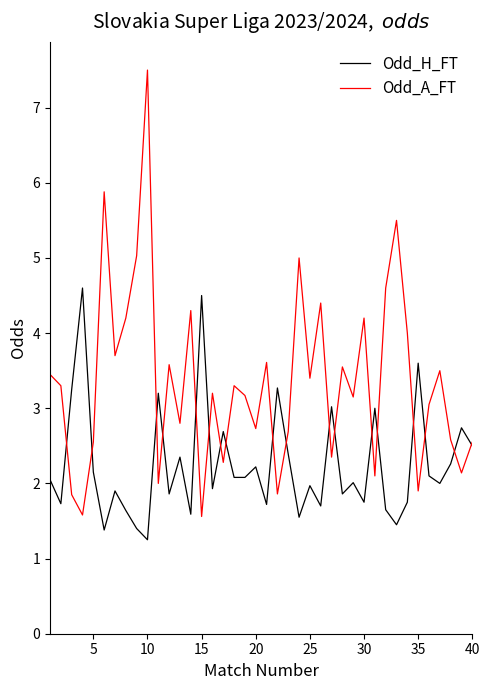

Which series has the largest range (max minus min)?

Odd_A_FT